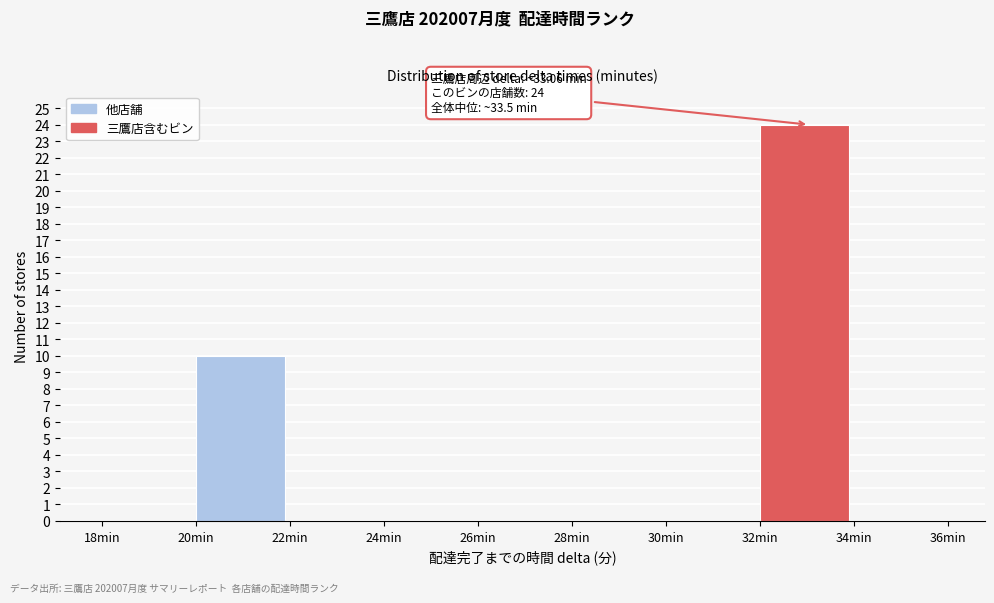

Which range on the x-axis has the tallest bar?

32 to 34